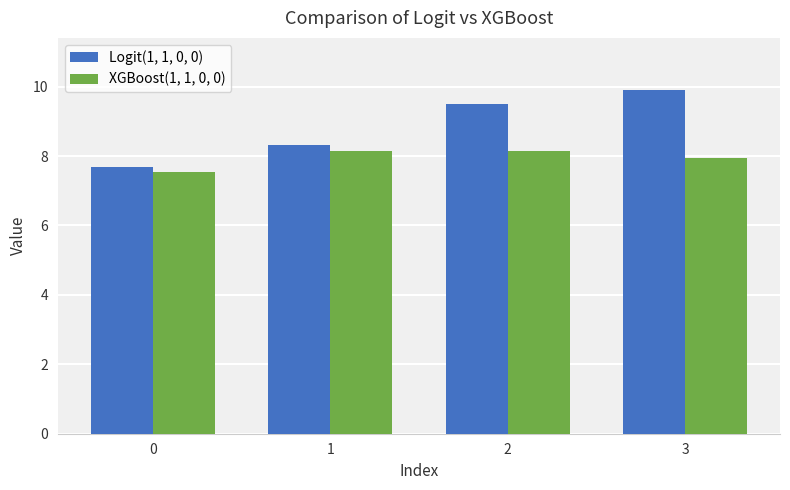

How many bars are there in each group?

2